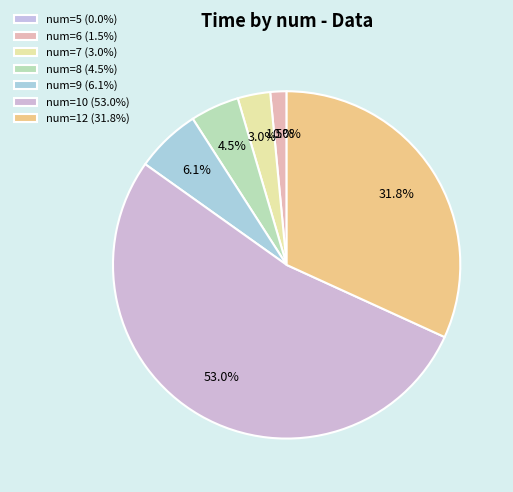

Which category has the smallest portion of the pie?

5